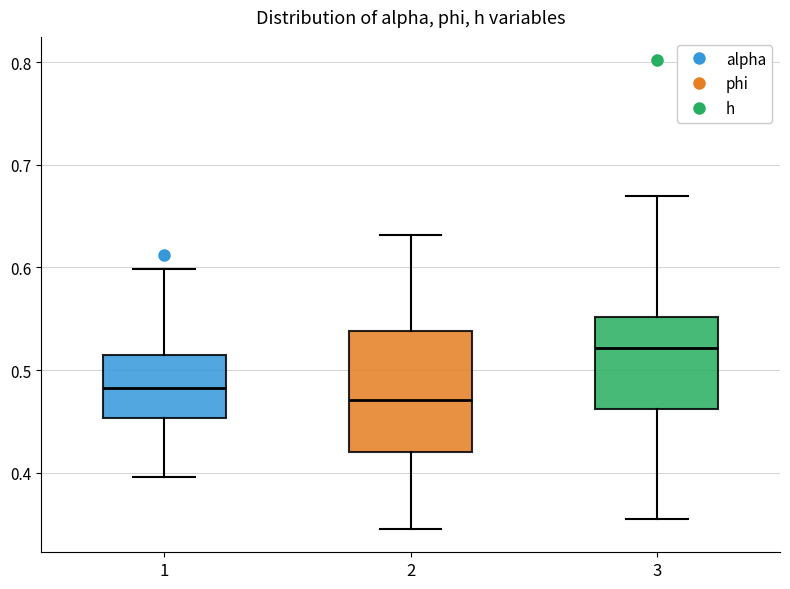

Where does the median line of the box at x = 3 sit on the y-axis? The values are not printed on the chart, so give them approximately, as read against the axis.

0.52